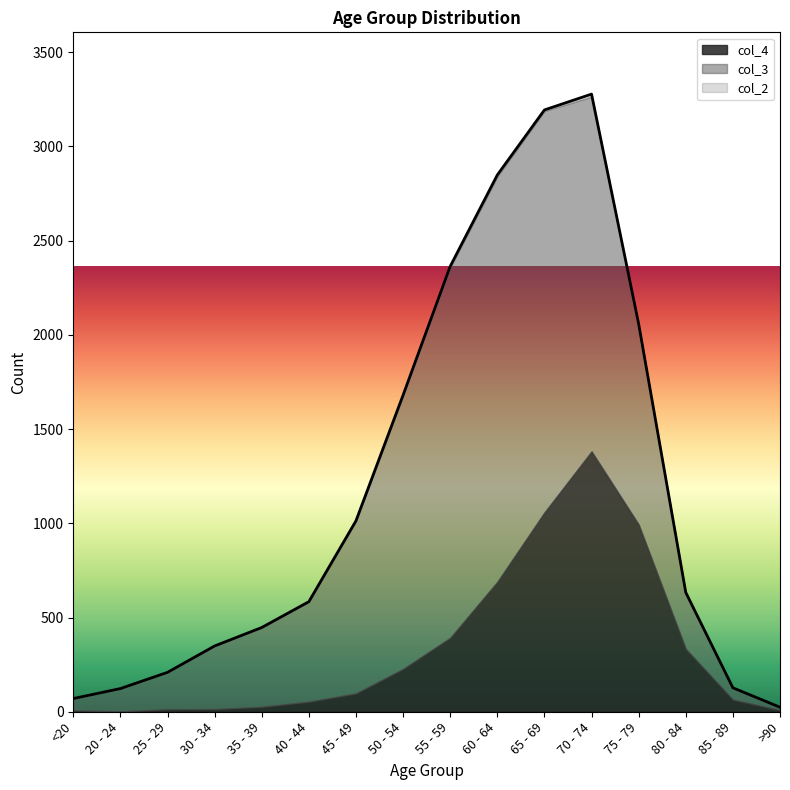

True or false: col_4 has more than 2 points higher than both neighbors.

False